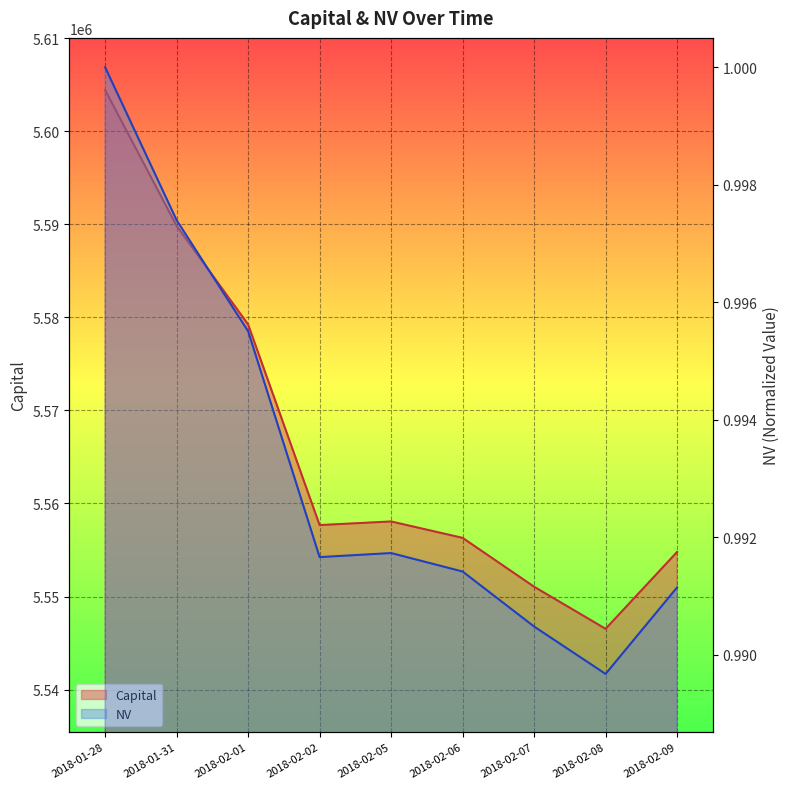

What is the label of the 8th point from the left?

2018-02-08